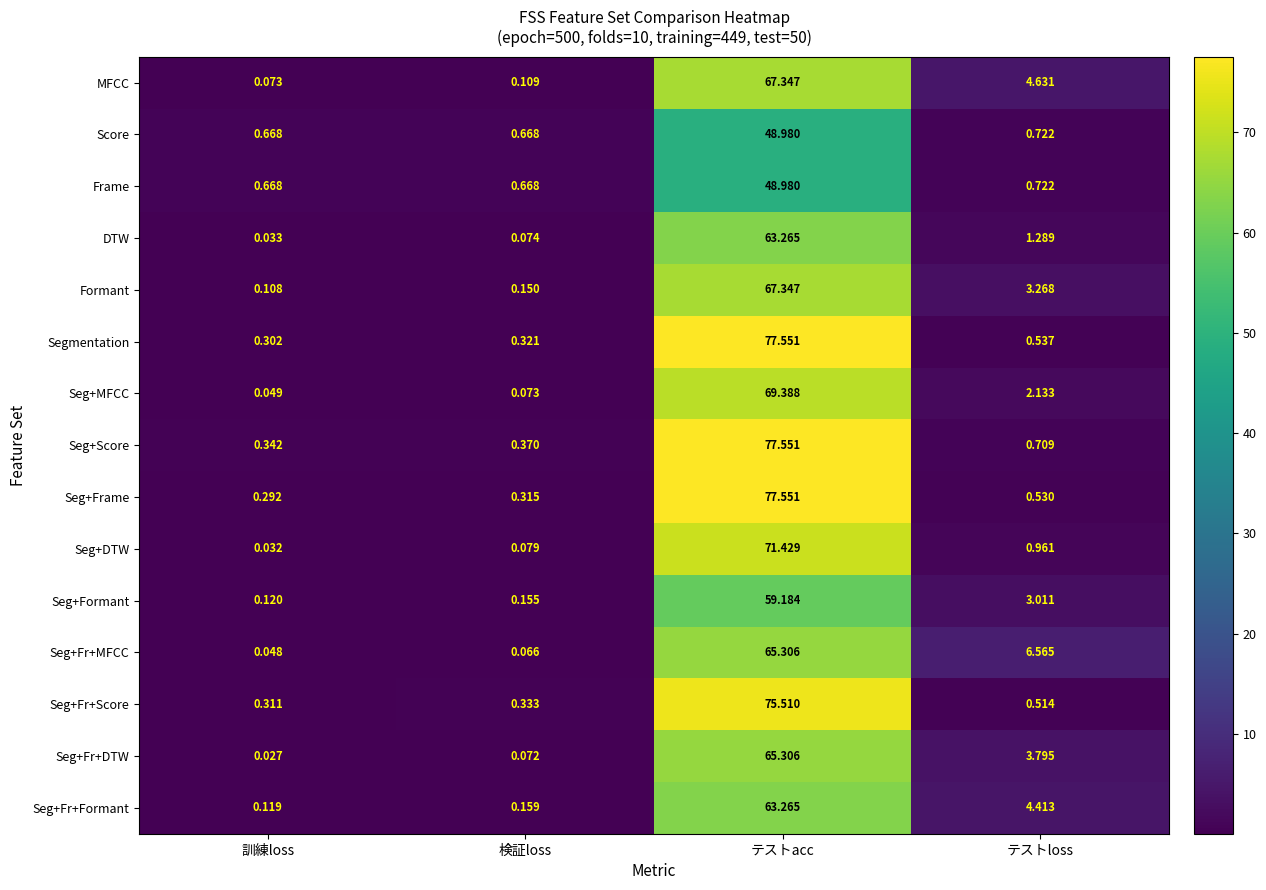

Where does the Seg+Formant series first go above 3?

テストacc